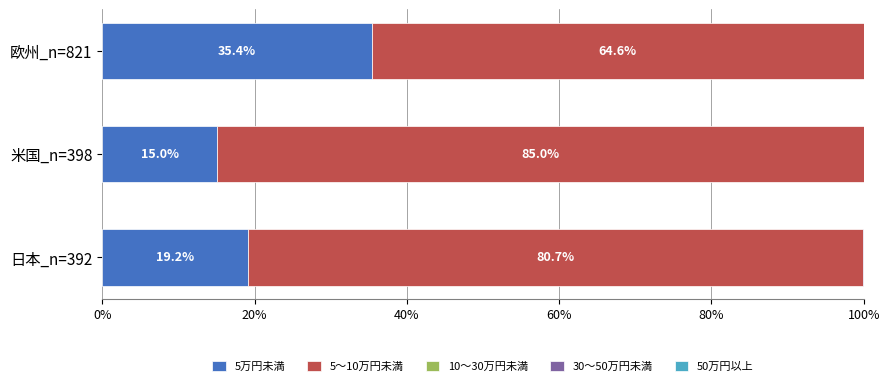

What is the total value across all series at 欧州_n=821?

100.0